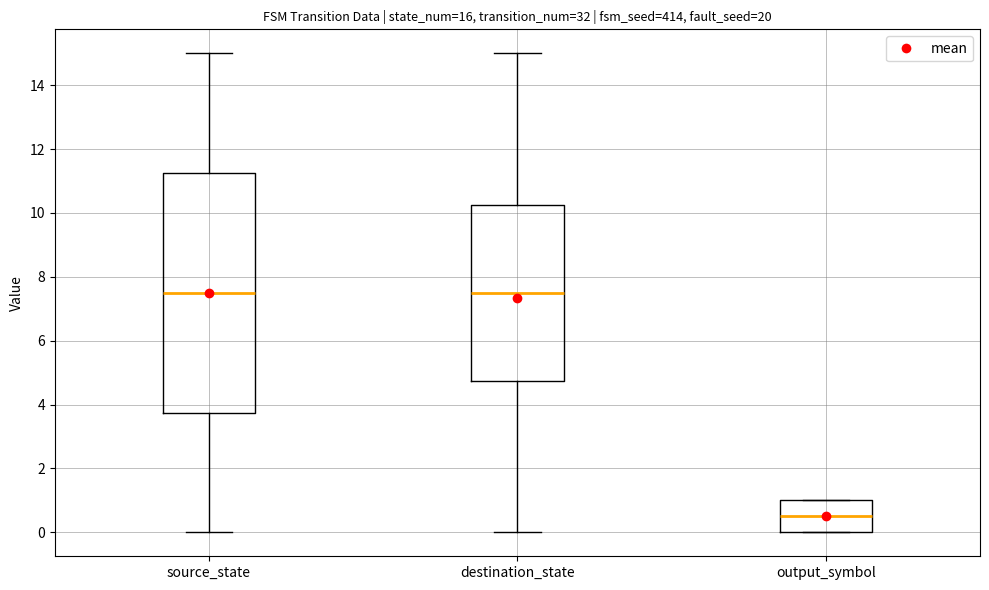

Where is the lower edge of the box for output_symbol on the y-axis? The values are not printed on the chart, so give them approximately, as read against the axis.

0.0